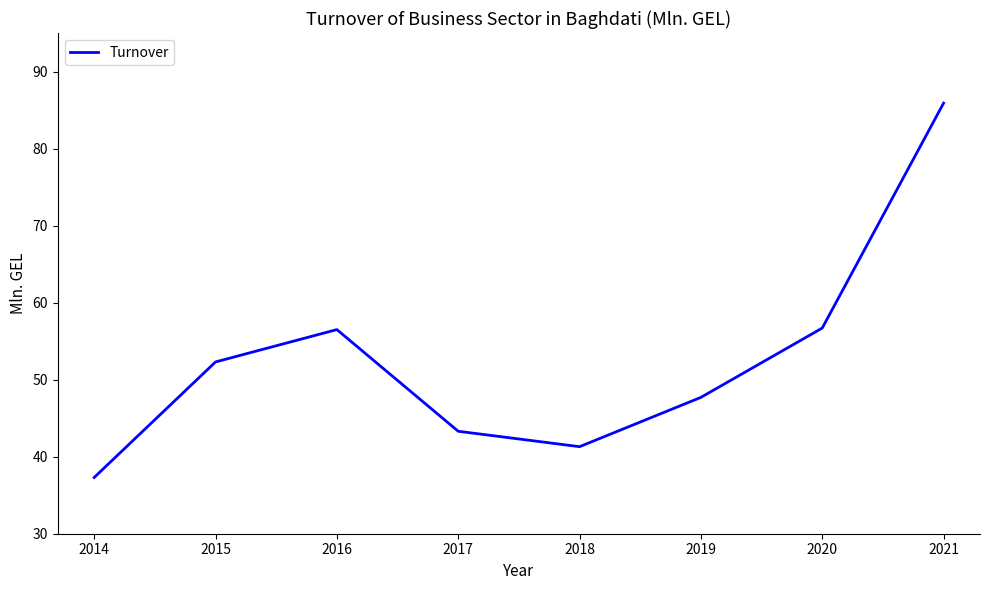

The value at 2016 is 56.5. True or false?

True